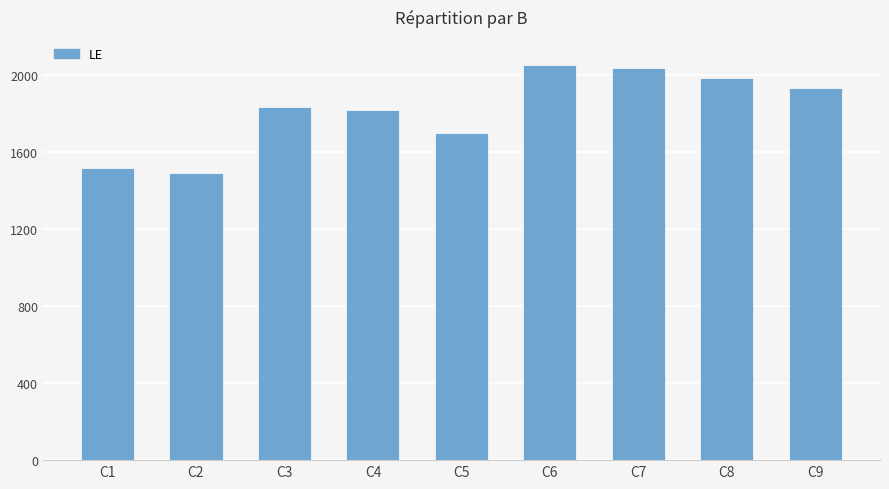

Which has a higher value, C1 or C2?

C1